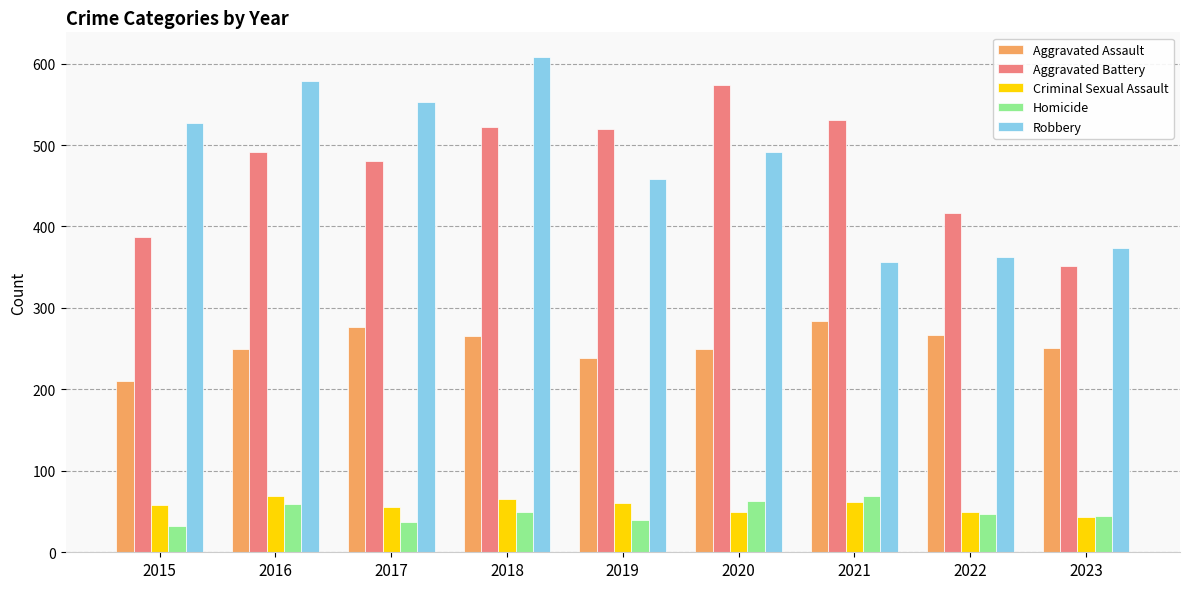

What is the smallest value displayed?

32